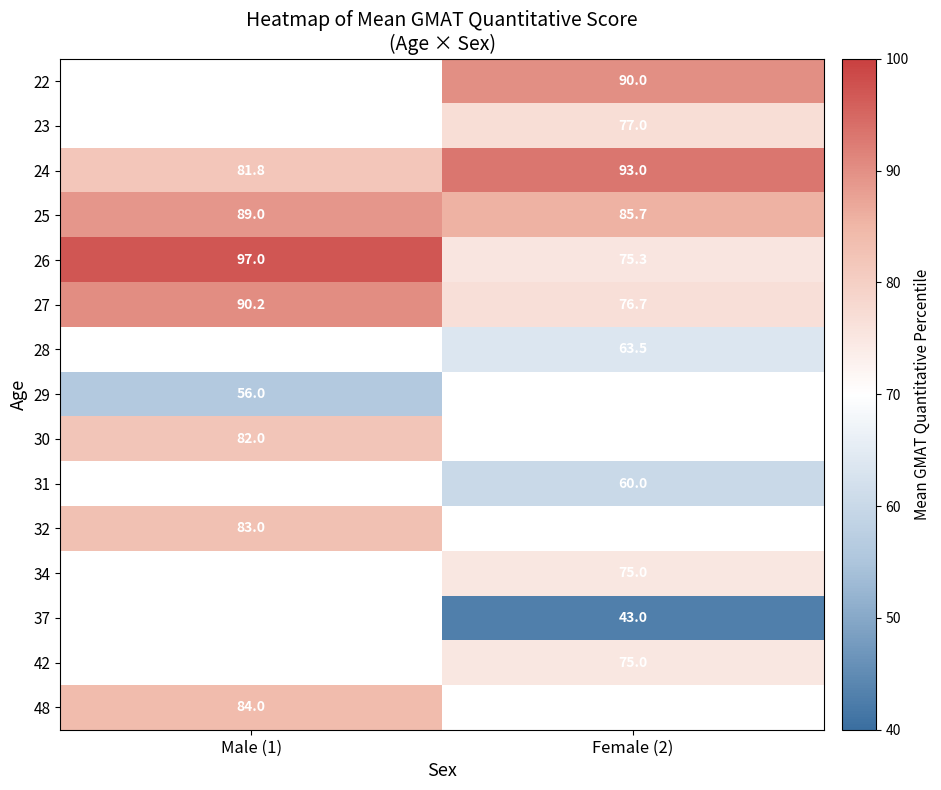

List the labels in order of 27 value, largest first.

Male (1), Female (2)